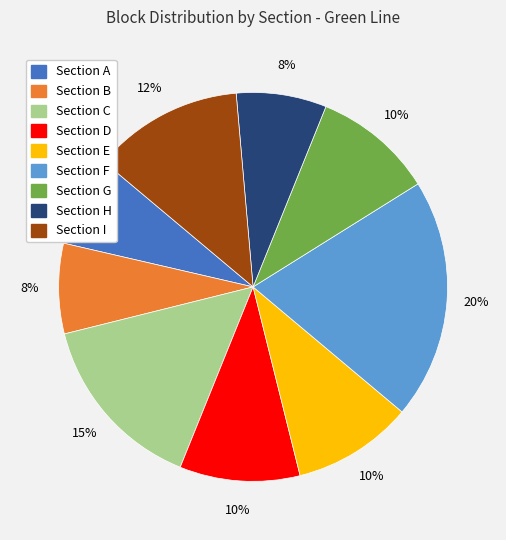

Do Section G and Section E together represent more than half of the pie?

No